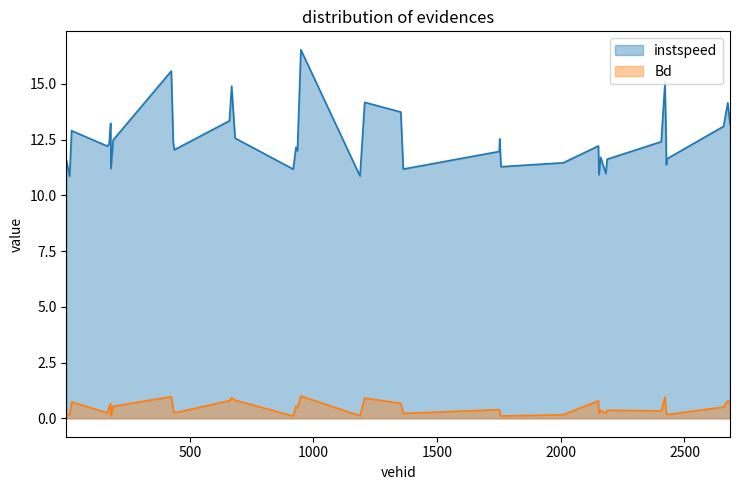

What is the spread (max minus min) of values at 2425.0?

12.5